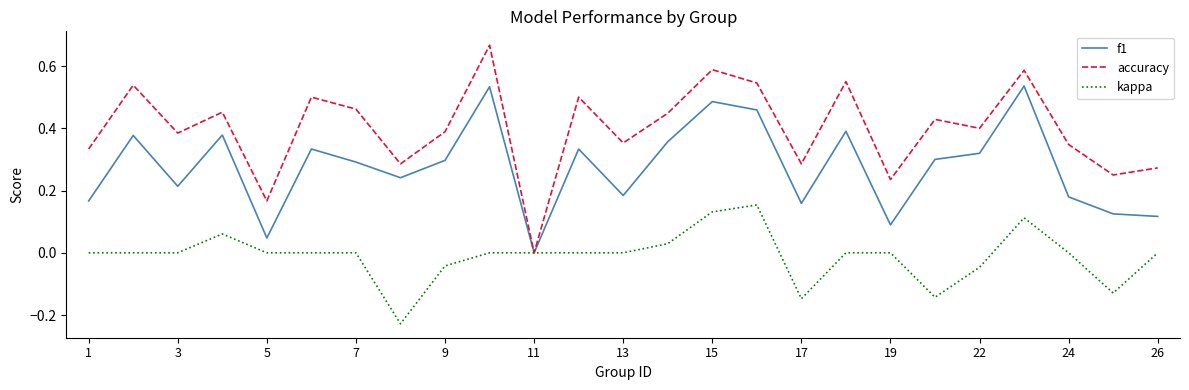

Rank the series by their maximum value, from lowest to highest.

kappa, f1, accuracy